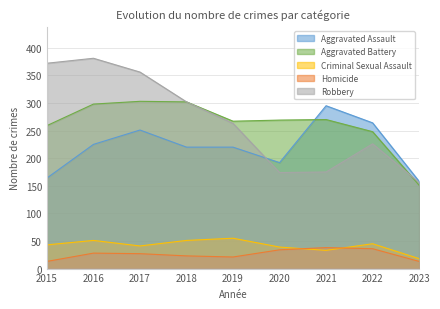

What is the sum of all Robbery values?

2405